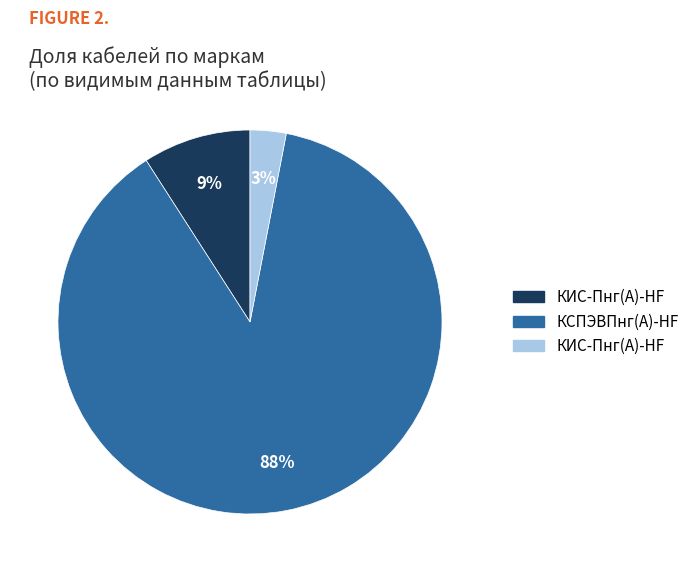

How many segments does this pie chart have?

3